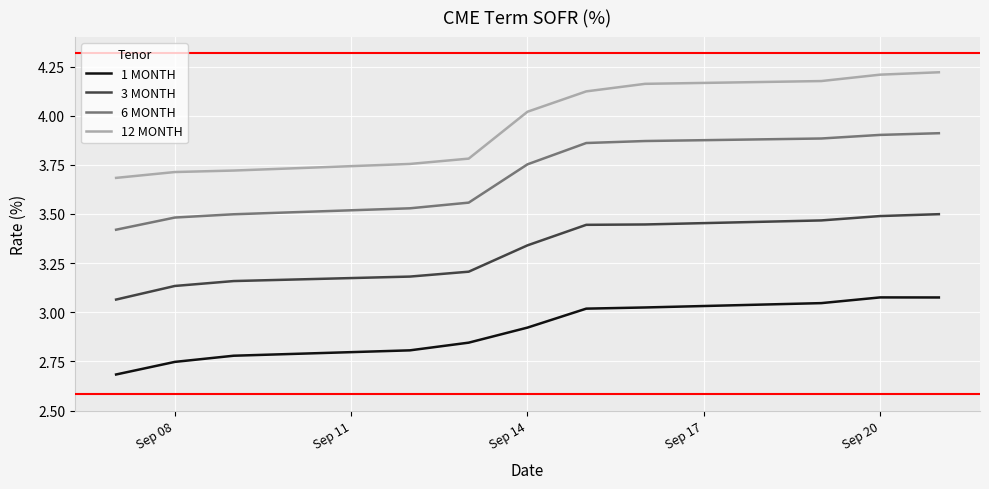

Does the chart display data point markers on the line(s)?

No